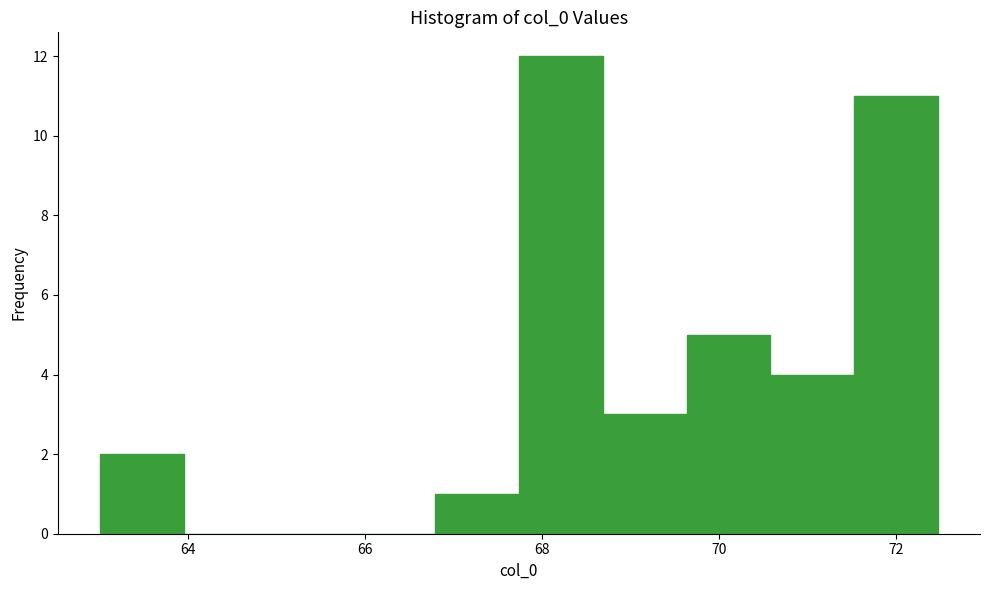

Reading left to right, transcribe this chart: for each bar, give the range it covers on the x-axis and its height. Neither the bar edges nor the heights are printed on the chart, so give them approximately, as read against the axes.

63.0 to 64.0: 2
64.0 to 64.8: 0
64.8 to 65.8: 0
65.8 to 66.8: 0
66.8 to 67.8: 1
67.8 to 68.6: 12
68.6 to 69.6: 3
69.6 to 70.6: 5
70.6 to 71.6: 4
71.6 to 72.4: 11